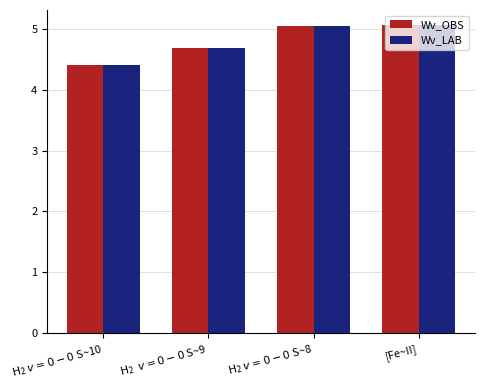

What is the difference between the maximum and minimum values in the Wv_OBS series?

0.7